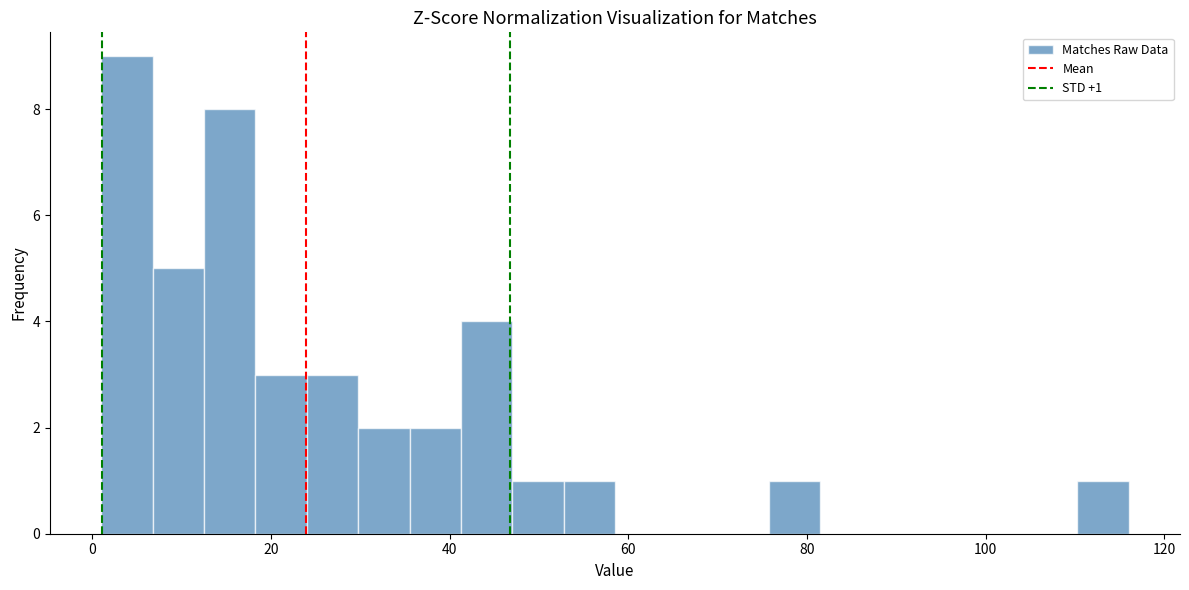

Read against the x-axis, roughly where is the centre of the tallest bar?

4